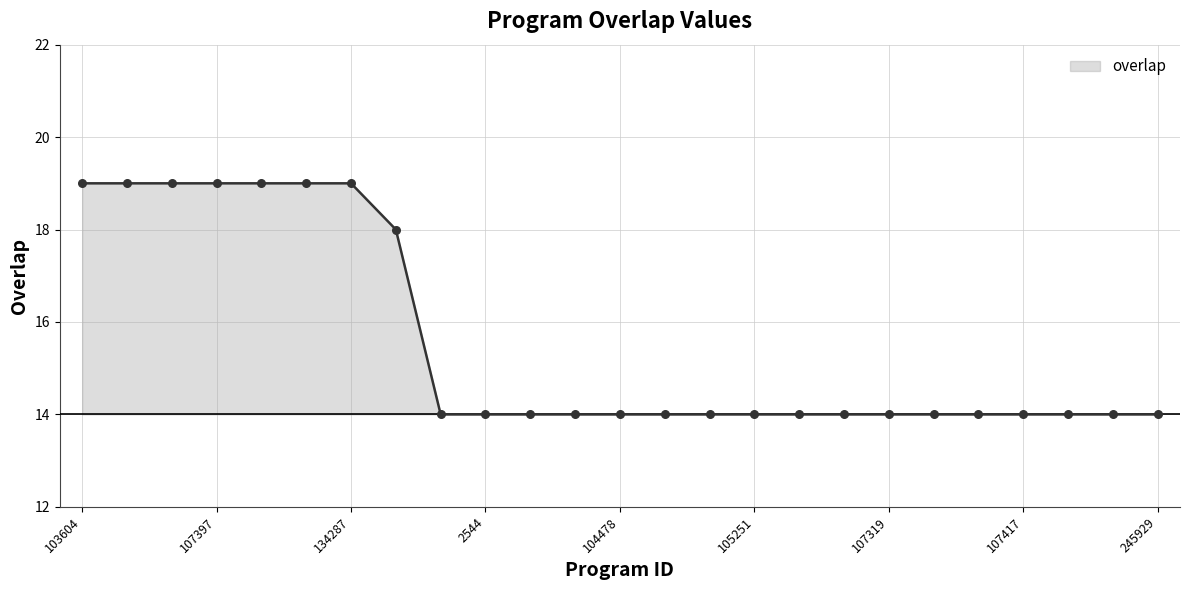

What is the minimum value shown in the chart?

14